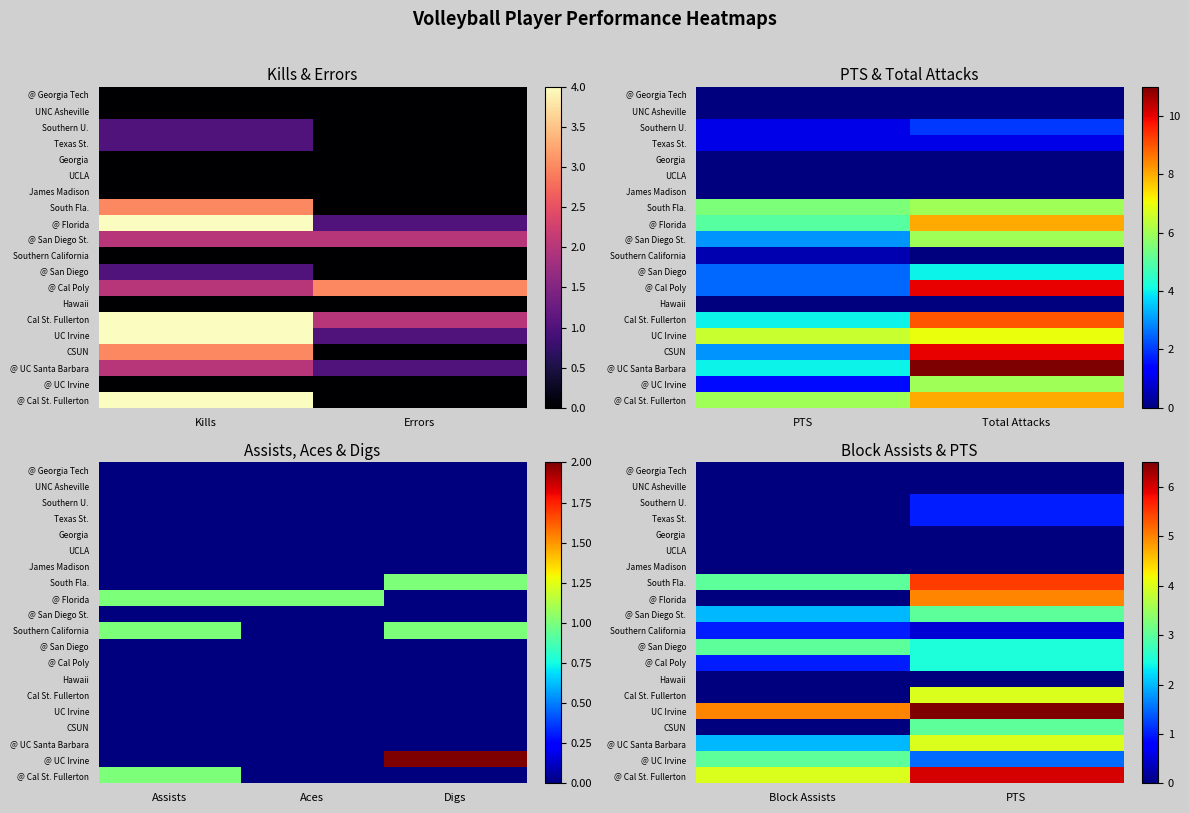

At how many categories does at least one series exceed 2?

2